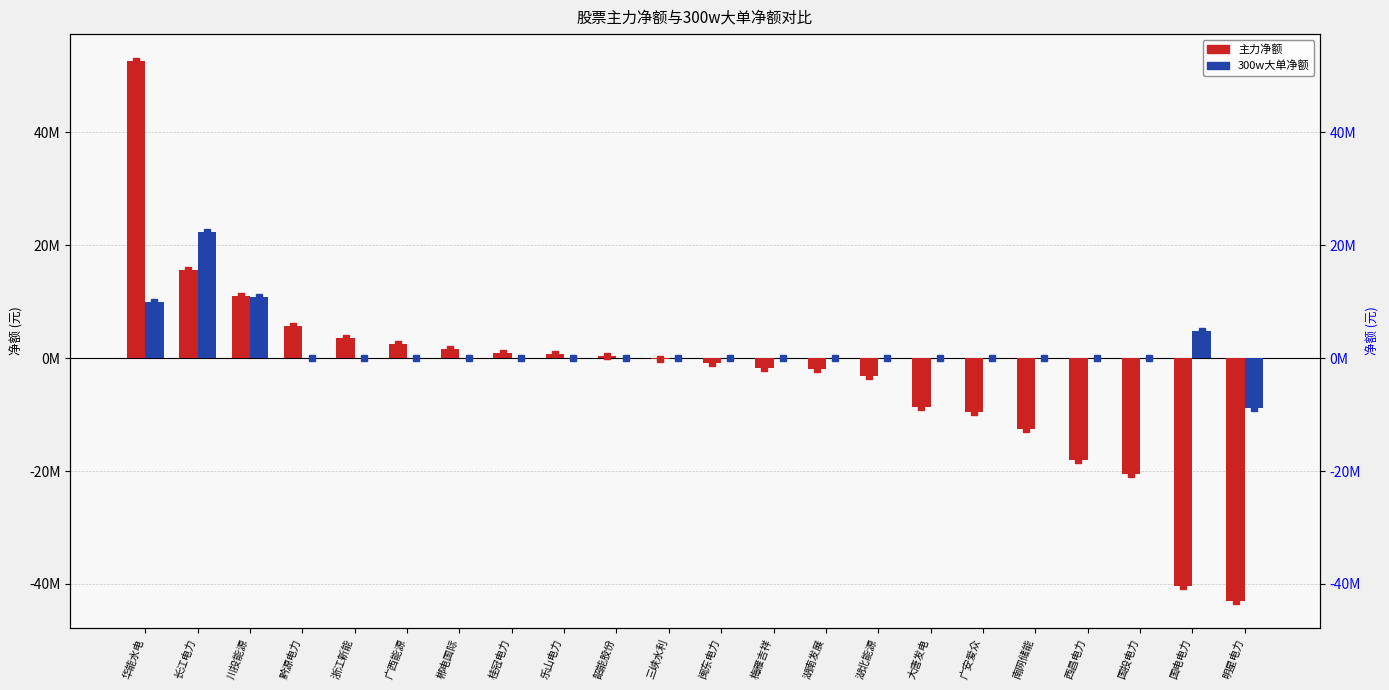

Reading right to left, transcribe all the data shown in this chart.

主力净额: 明星电力=-42978991	国电电力=-40317863	国投电力=-20503141	西昌电力=-17979054	南网储能=-12525472	广安爱众=-9472306	大唐发电=-8618678	湖北能源=-3252547	湖南发展=-1983480	梅雁吉祥=-1727345	闽东电力=-800311	三峡水利=-248112	韶能股份=422883	乐山电力=762960	桂冠电力=895818	郴电国际=1674662	广西能源=2480409	浙江新能=3484391	黔源电力=5610146	川投能源=10914732	长江电力=15553952	华能水电=52600491
300w大单净额: 明星电力=-8872665	国电电力=4852824	国投电力=0	西昌电力=0	南网储能=0	广安爱众=0	大唐发电=0	湖北能源=0	湖南发展=0	梅雁吉祥=0	闽东电力=0	三峡水利=0	韶能股份=0	乐山电力=0	桂冠电力=0	郴电国际=0	广西能源=0	浙江新能=0	黔源电力=0	川投能源=10761260	长江电力=22286342	华能水电=10005497